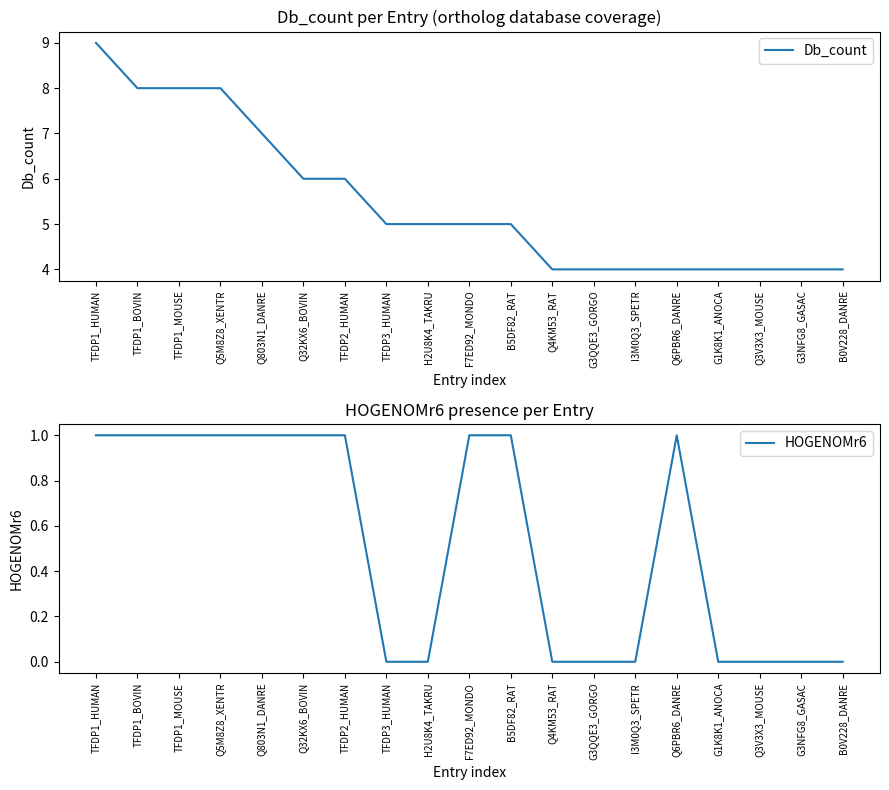

What are all the series names shown in the legend?

Db_count, HOGENOMr6